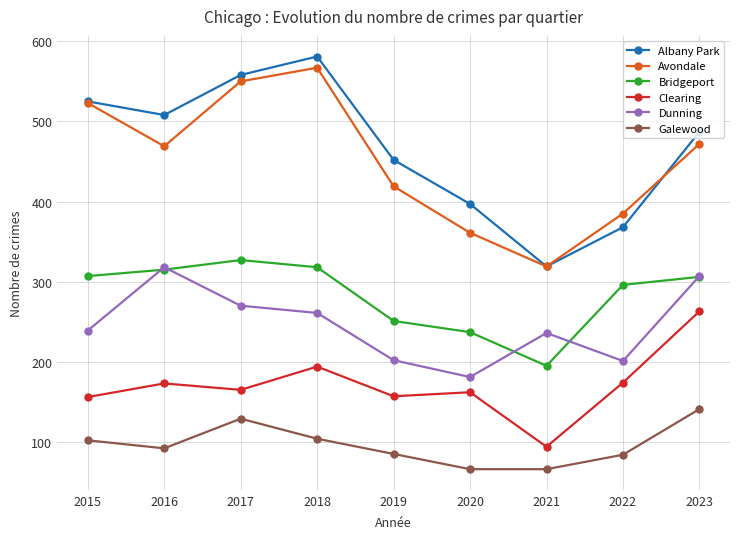

The Albany Park series shows 368 at 2022. True or false?

True